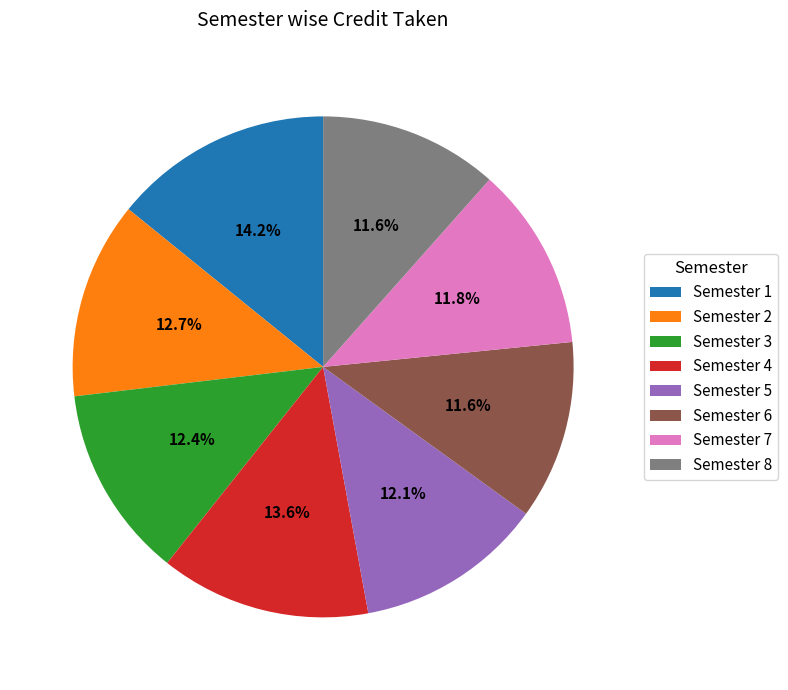

Between Semester 8 and Semester 5, which is larger?

Semester 5